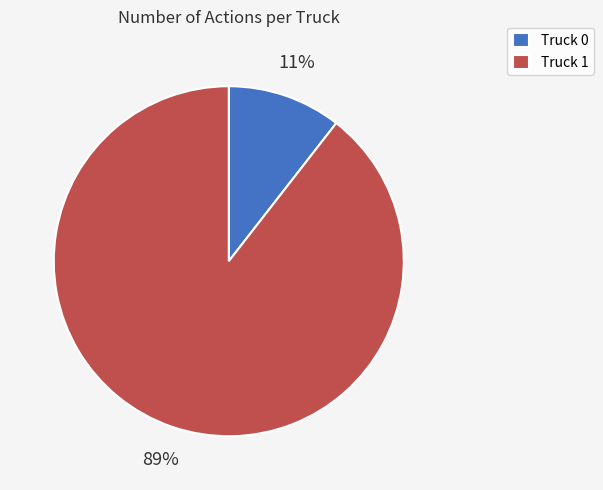

To the nearest percent, what is the combined percentage of Truck 1 and Truck 0?

100%